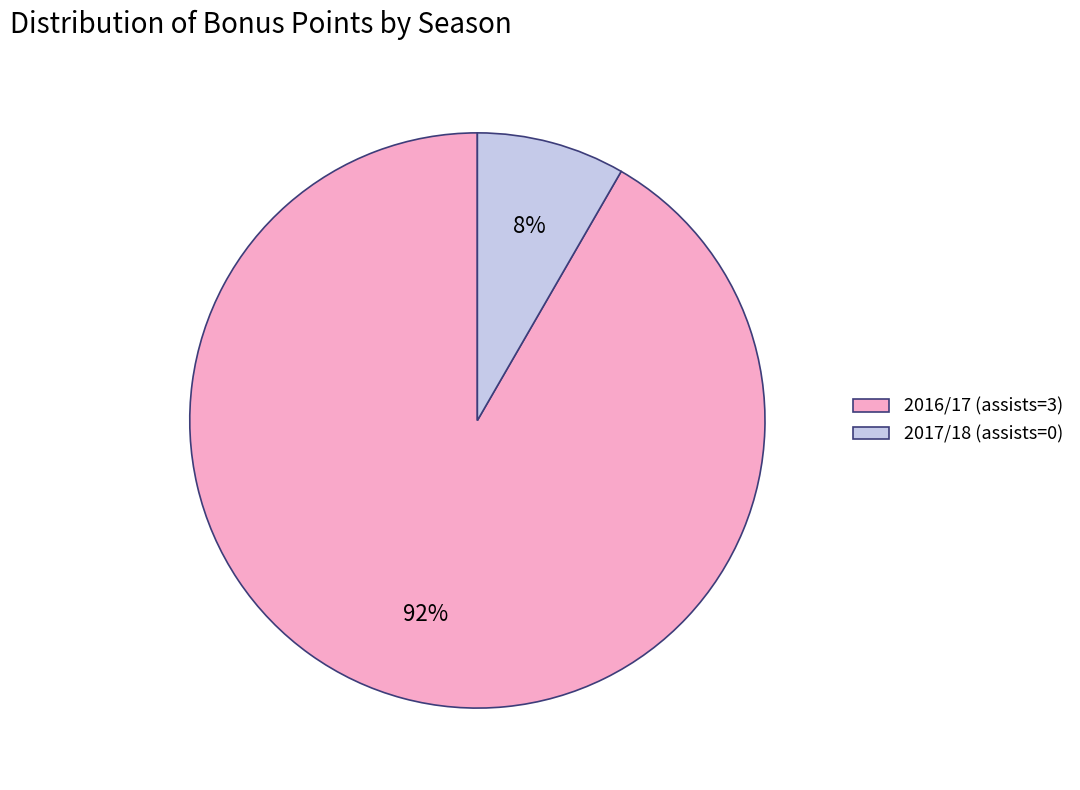

To the nearest percent, what is the average slice percentage?

50%